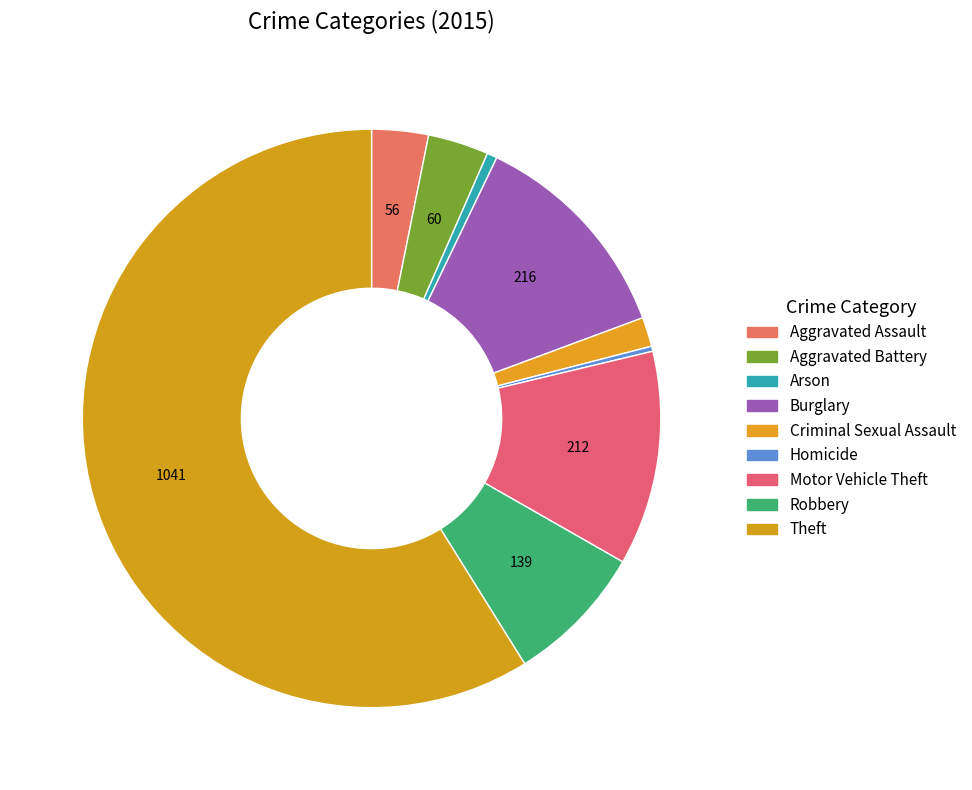

Which slice is the smallest?

Homicide